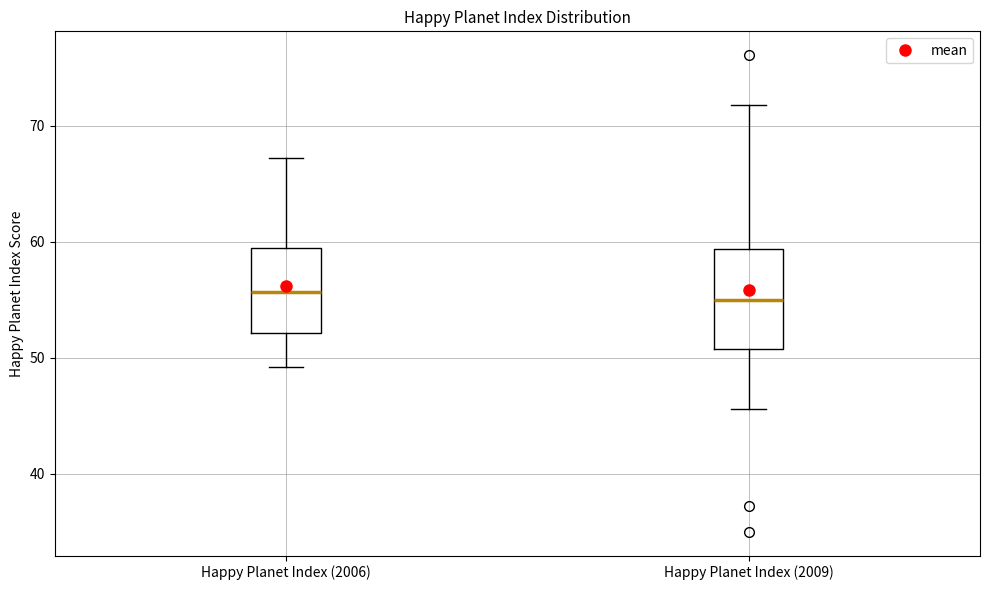

Where does the upper whisker of the box for Happy Planet Index (2006) end on the y-axis? The values are not printed on the chart, so give them approximately, as read against the axis.

67